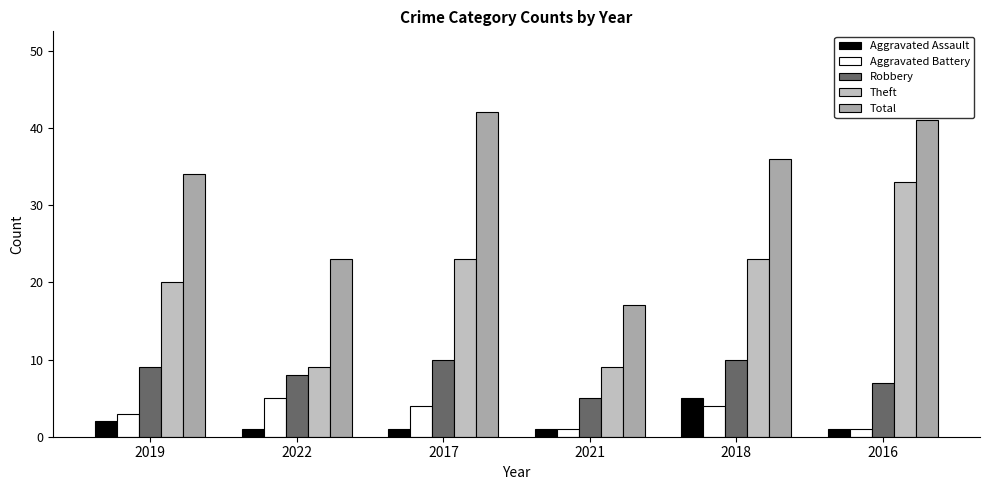

What is the total value across all series at 2019?

68